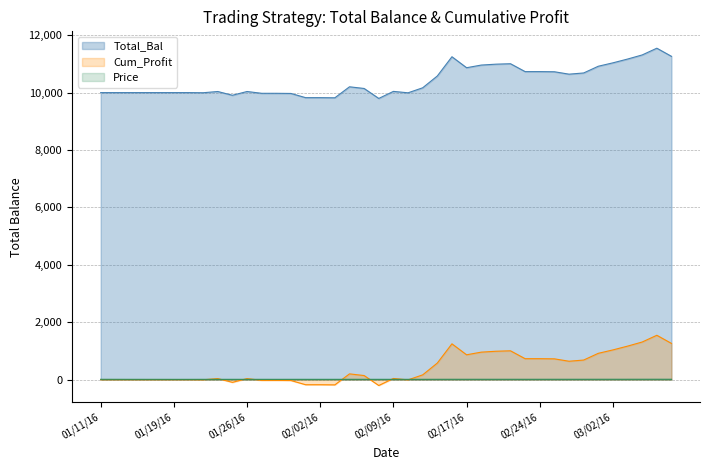

How many lines are shown in the chart?

3